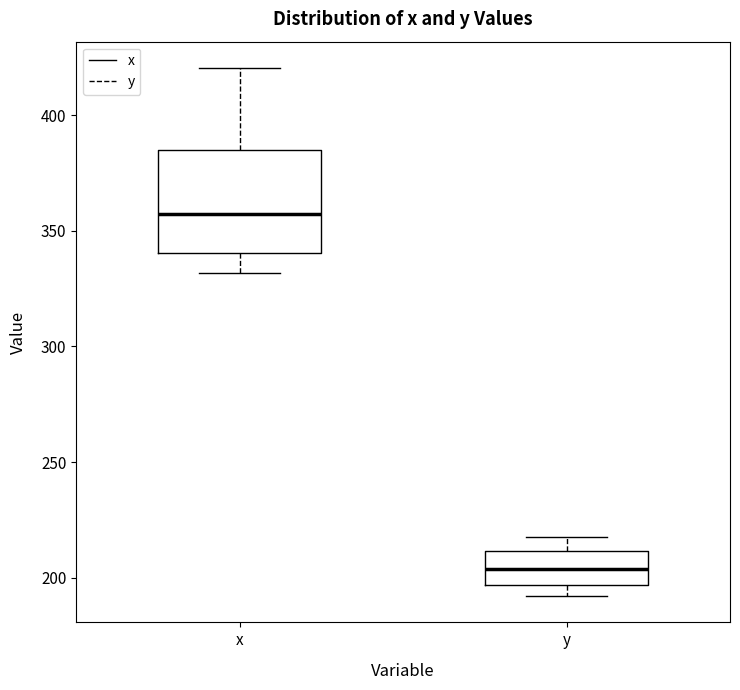

Reading left to right, read every box against the y-axis: the position of its median line, the range the box covers, and the ends of its whiskers. The values are not printed on the chart, so give them approximately, as read against the axis.

x: median 355, box 340 to 385, whiskers 330 to 420
y: median 205, box 195 to 210, whiskers 190 to 220